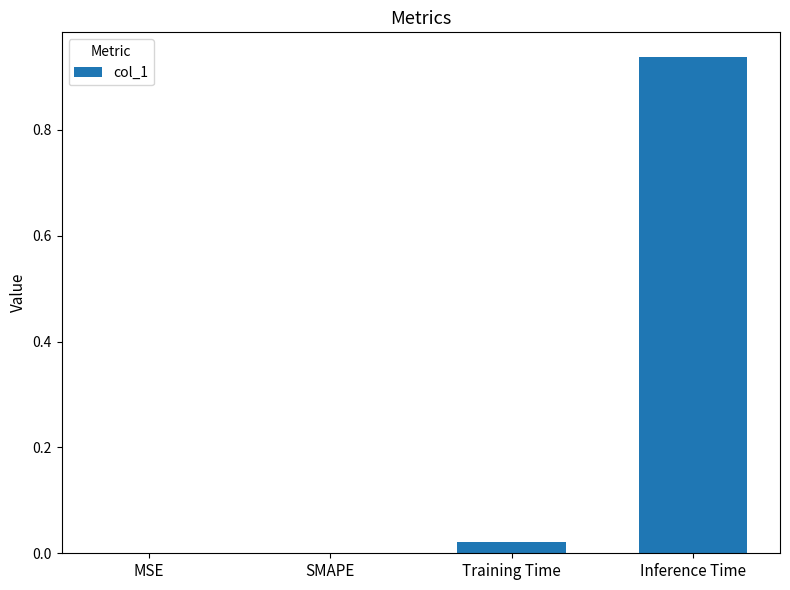

The value at SMAPE is 0.0. True or false?

True